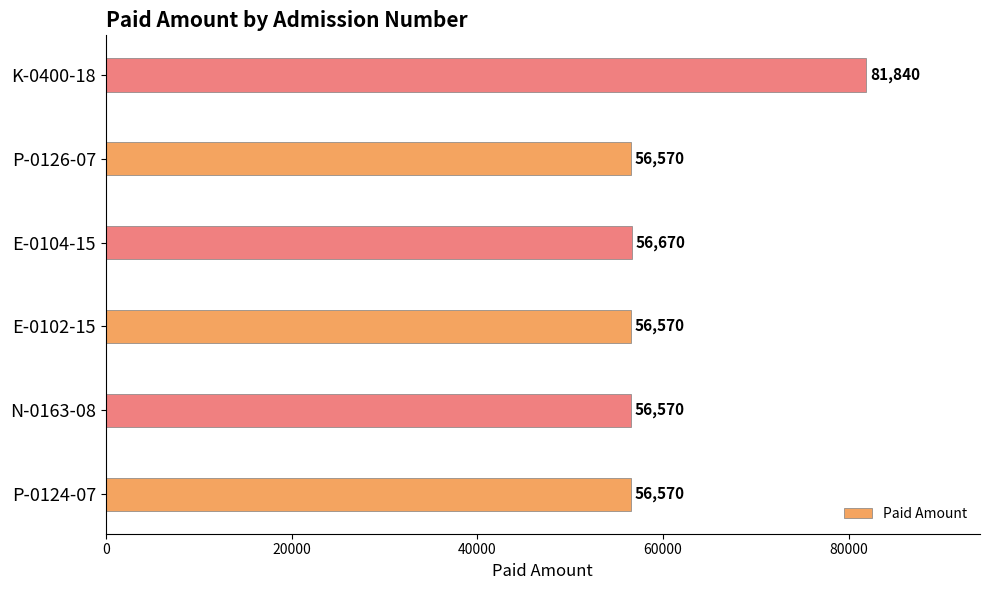

The value at E-0102-15 is 79254. True or false?

False